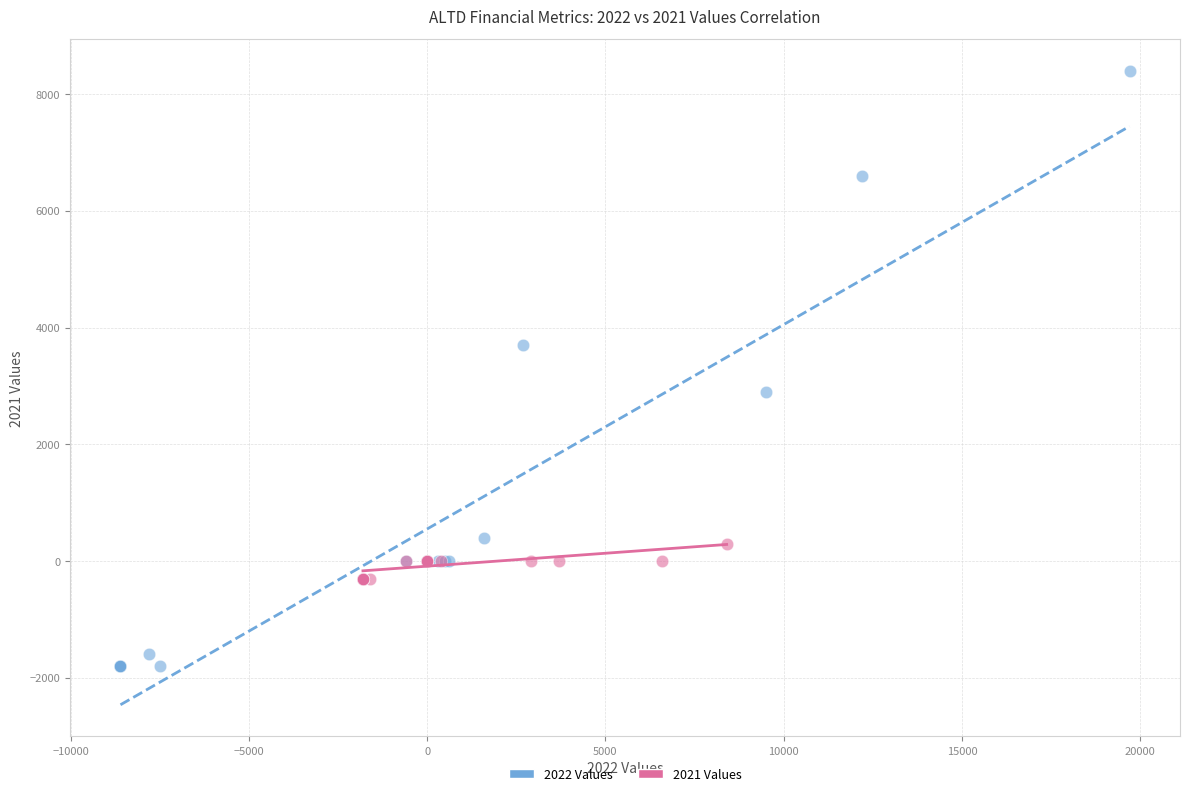

What are all the series names shown in the legend?

2022 Values, 2021 Values